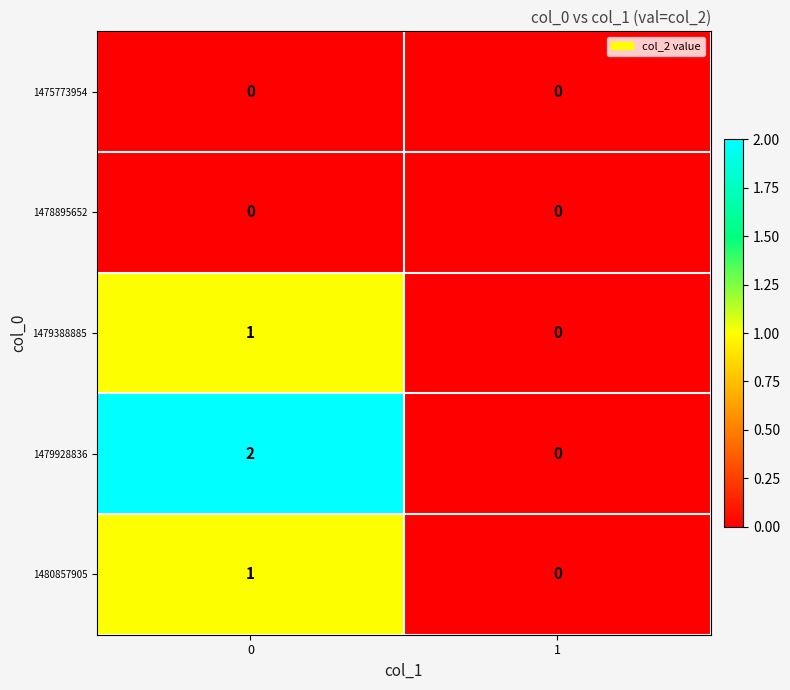

Rank the categories by 1480857905 value from lowest to highest.

1, 0